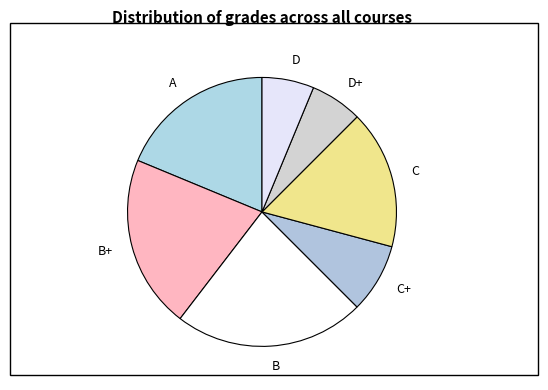

Does B+ account for over 50% of the chart?

No